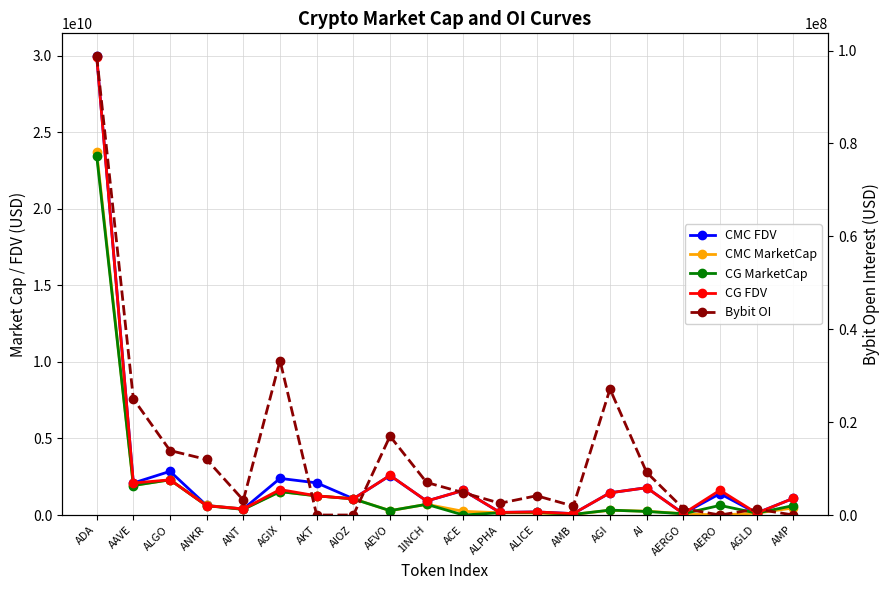

Does the chart display data point markers on the line(s)?

Yes